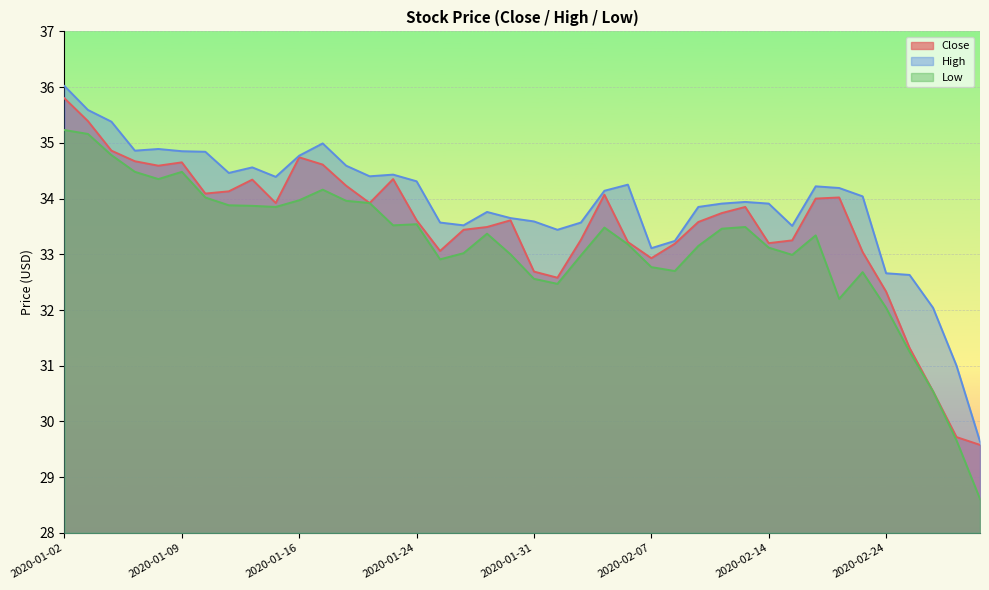

At which category does High reach its first local peak?

2020-01-08